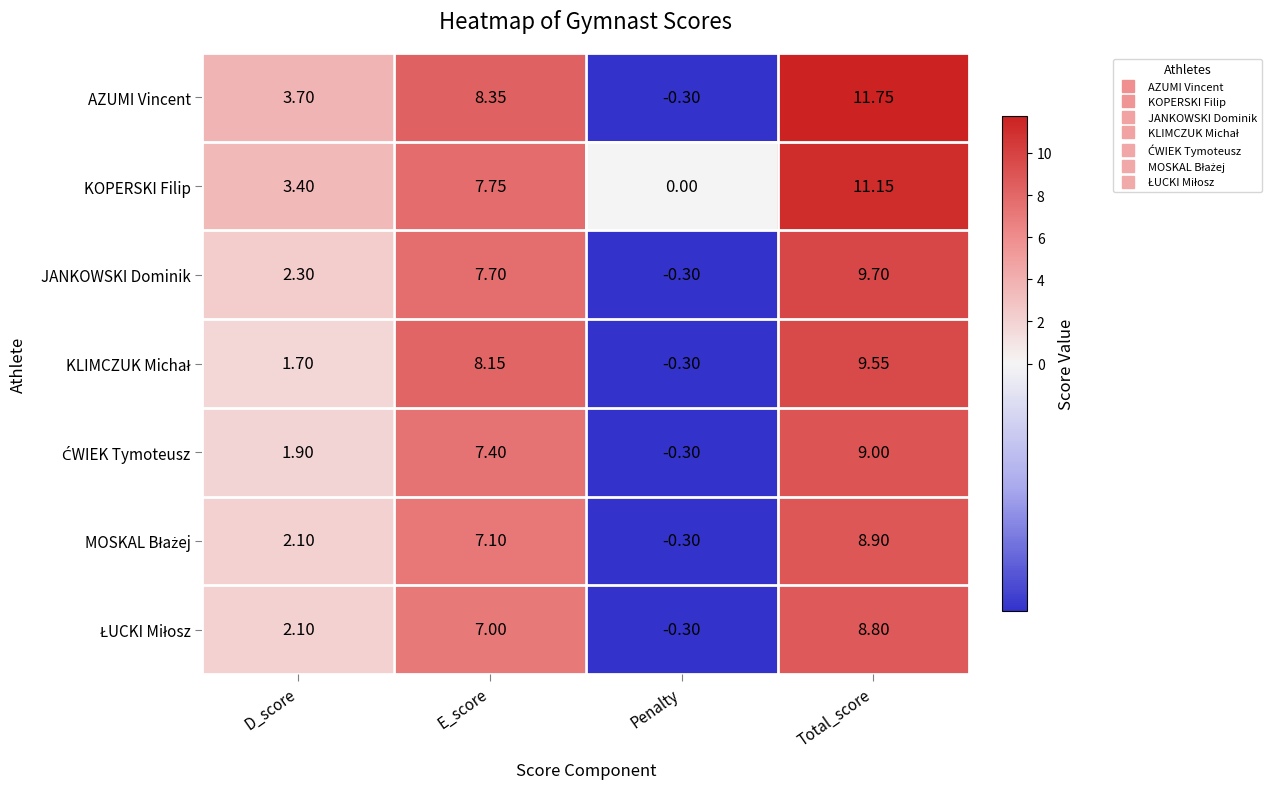

How many data points does each series have?

4